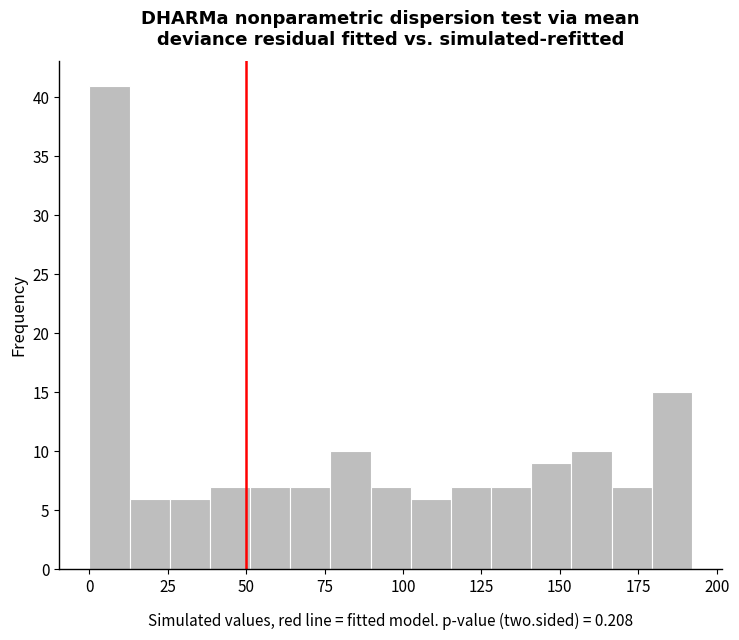

Read against the x-axis, roughly where is the centre of the tallest bar?

5